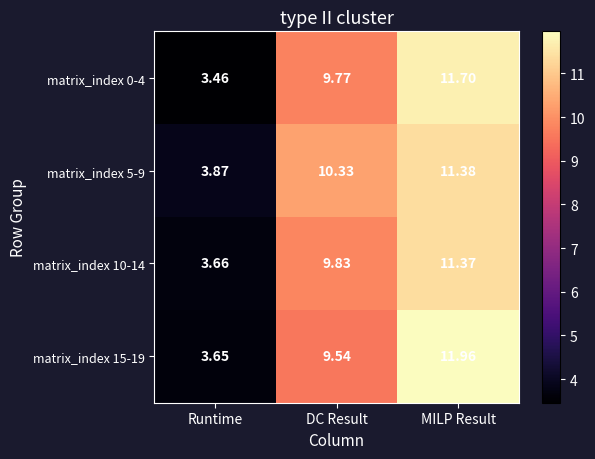

Where does the matrix_index 5-9 series first go above 10?

DC Result